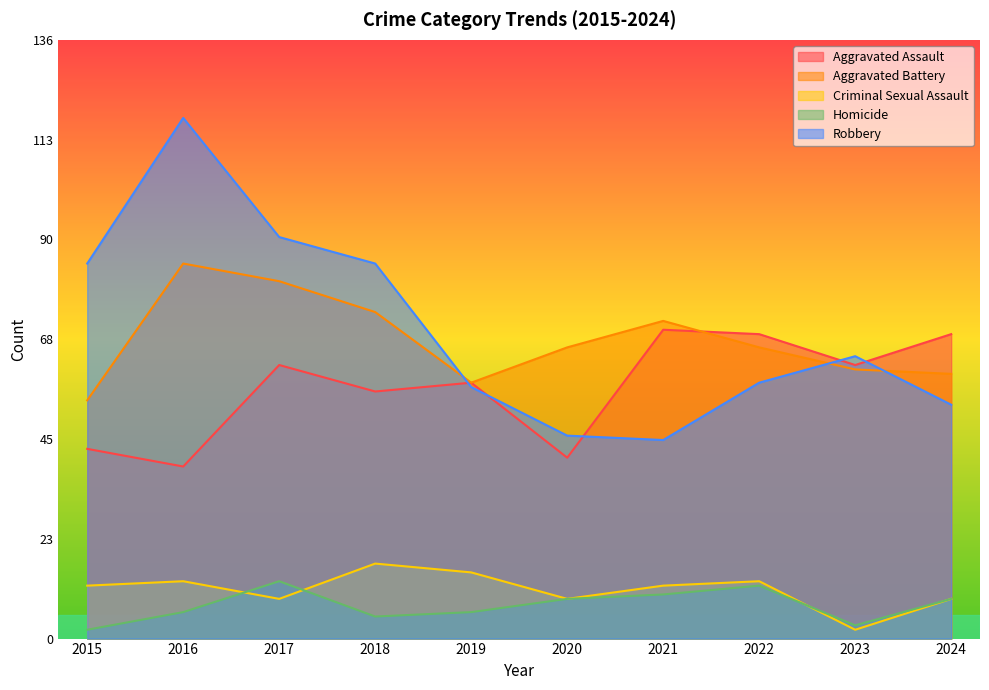

Where do Aggravated Assault and Aggravated Battery first cross each other?

2021 and 2022